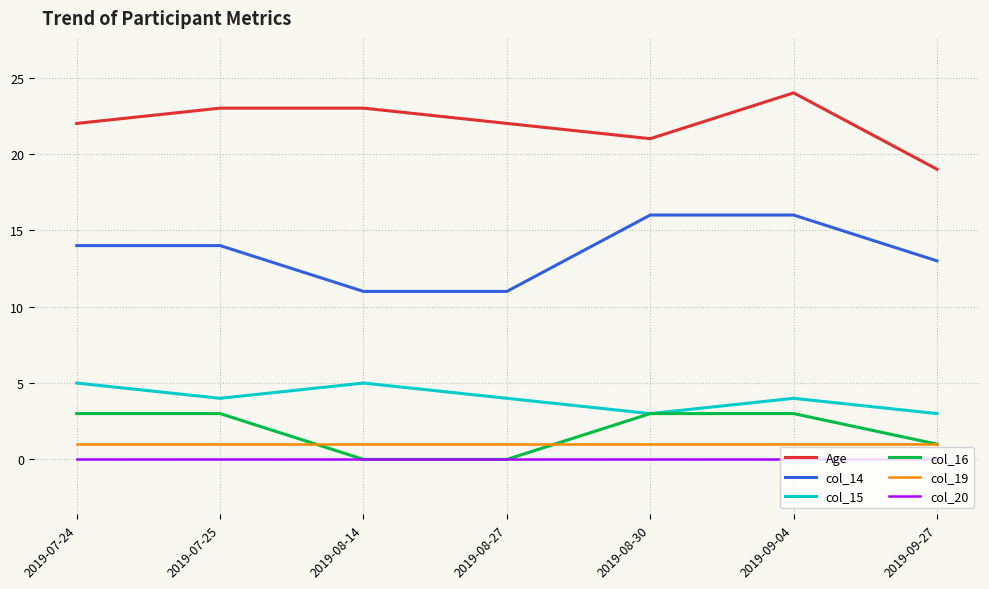

Rank the series by their maximum value, from highest to lowest.

Age, col_14, col_15, col_16, col_19, col_20